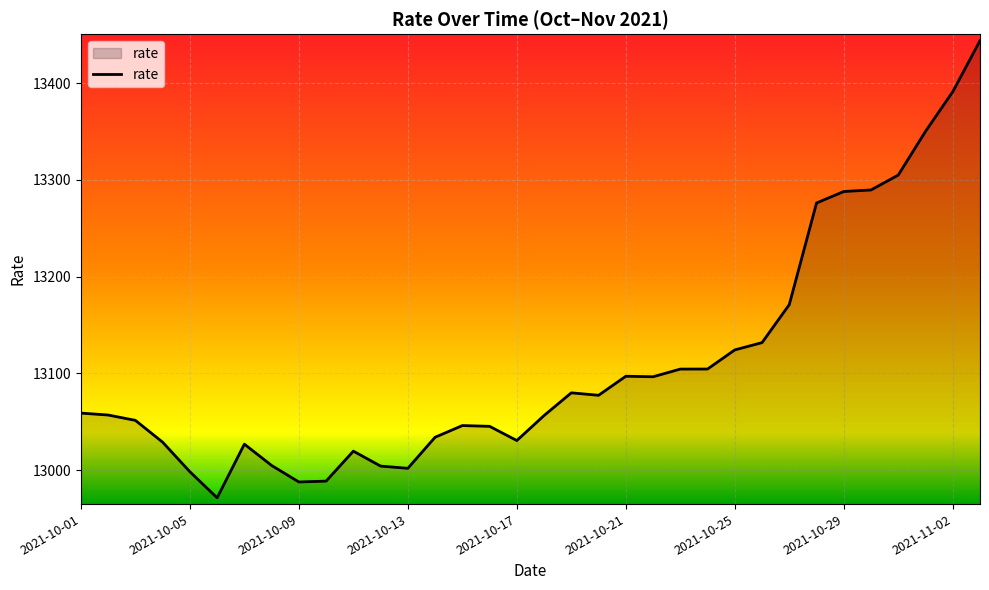

What is the difference between the maximum and minimum values?

472.4